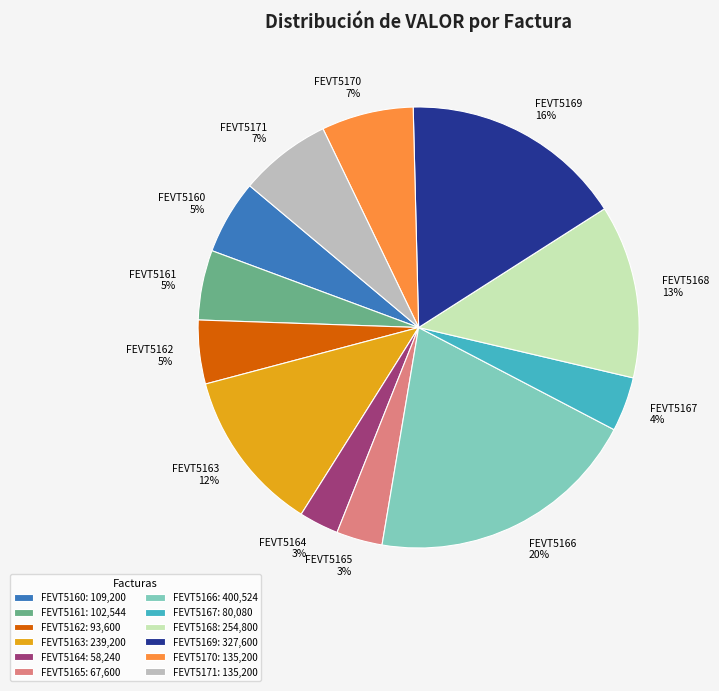

Is the sum of FEVT5168 and FEVT5165 greater than half?

No